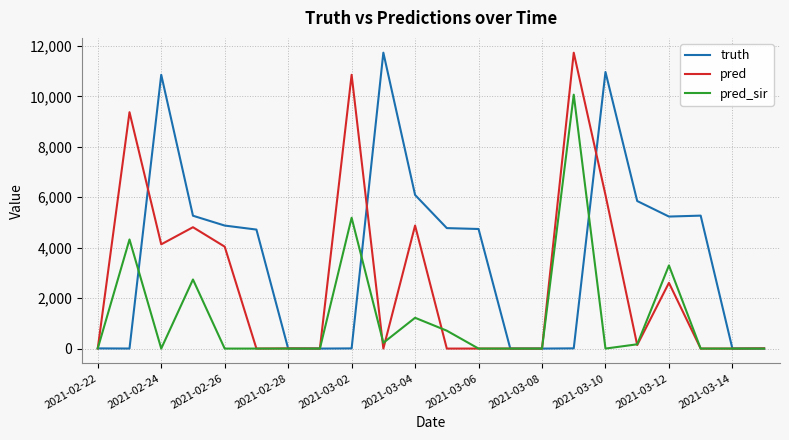

What is the sum of all truth values?

80401.0